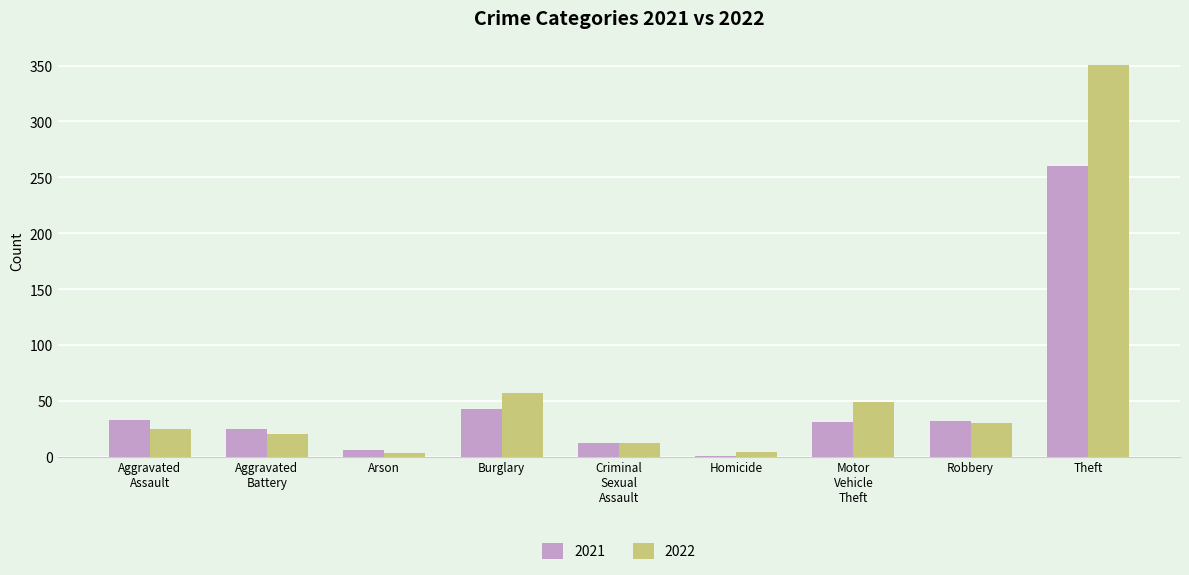

What is the average value of the 2022 series?

61